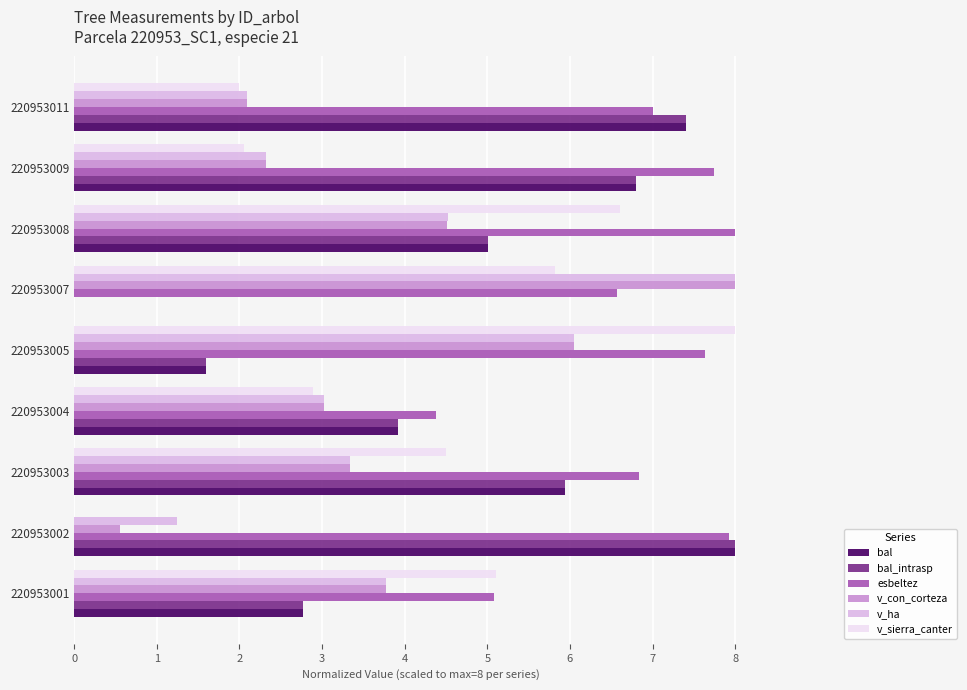

Which series has the largest total across all categories?

esbeltez